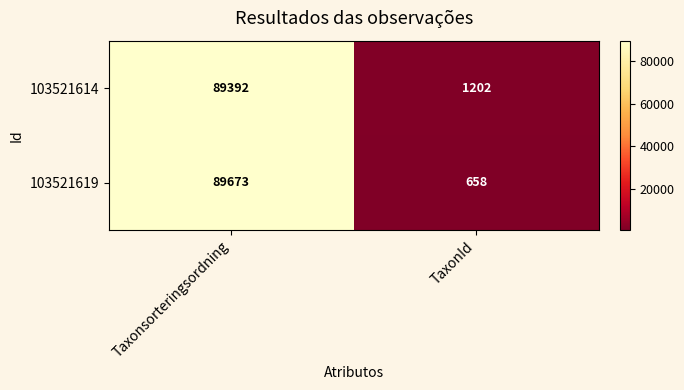

Count the number of categories in the chart.

2